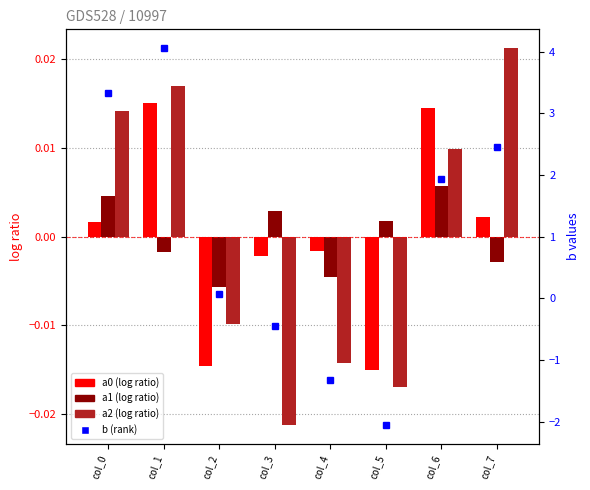

Is the value of a1 at col_7 greater than the value of a0 at col_0?

No